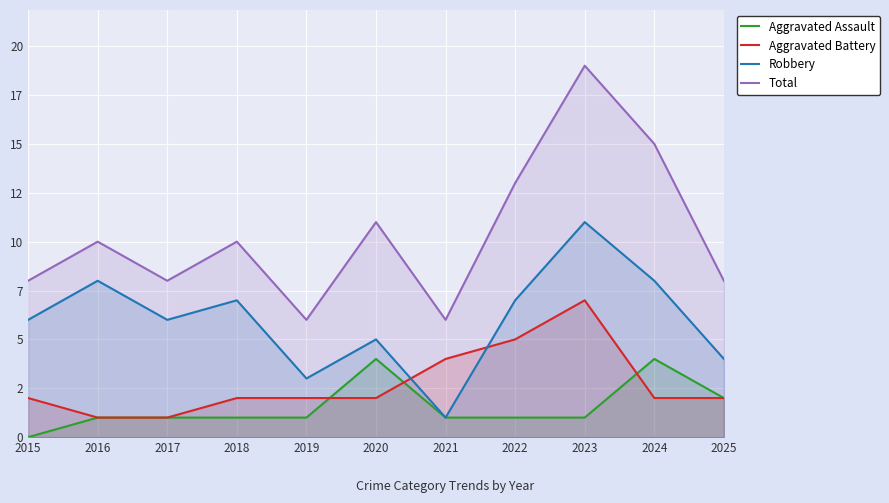

What is the average value of the Robbery series?

6